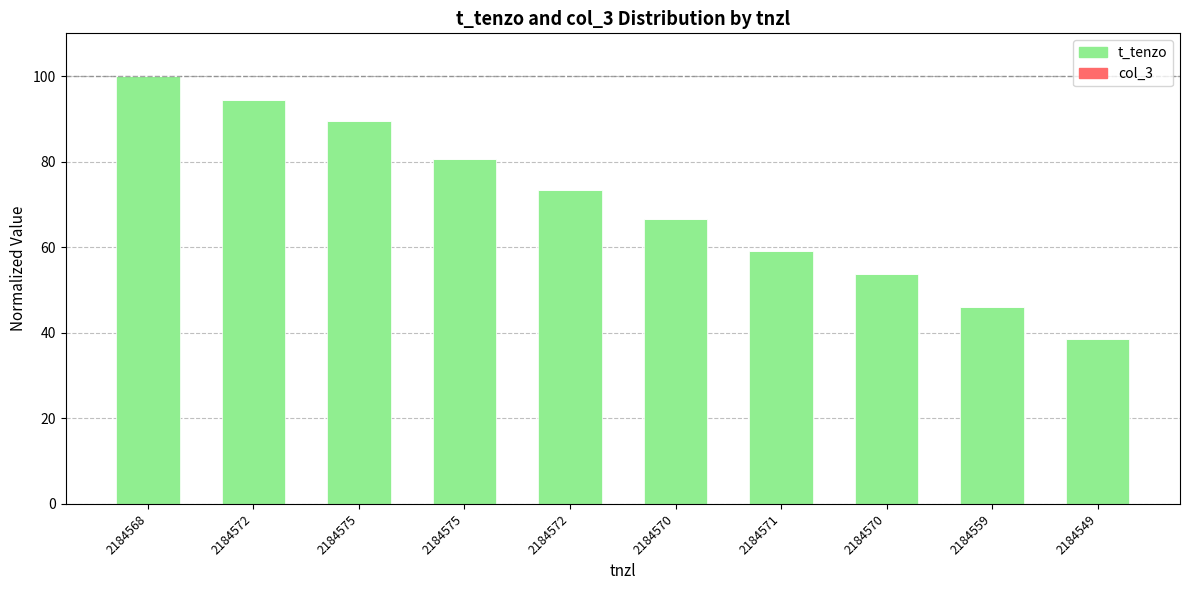

Are the bars horizontal?

No